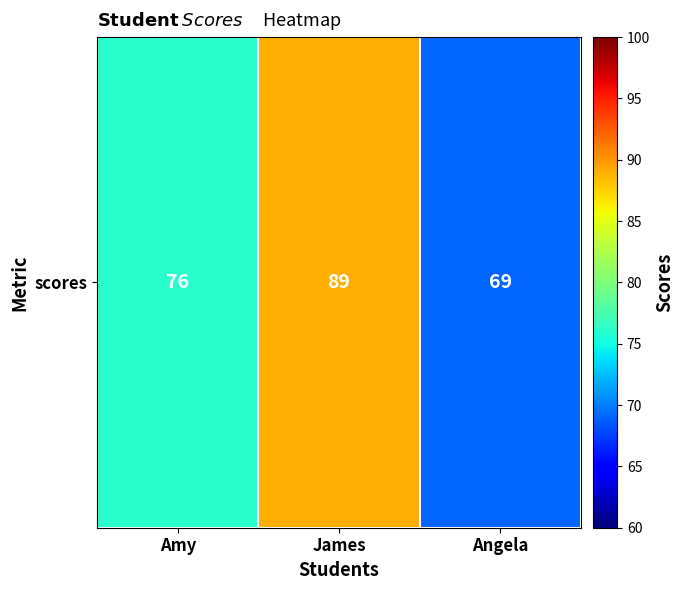

How many distinct data groups are displayed?

1